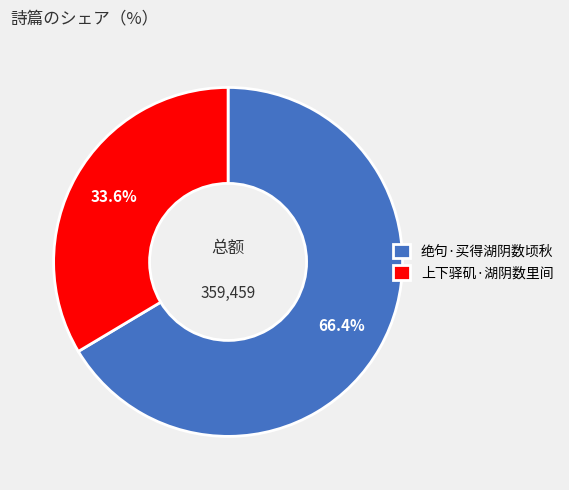

Which slice is the largest?

绝句·买得湖阴数顷秋